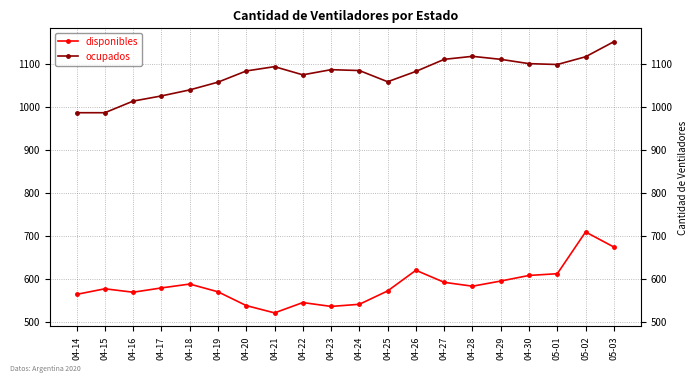

Which series changed the most between 04-15 and 04-22?

ocupados